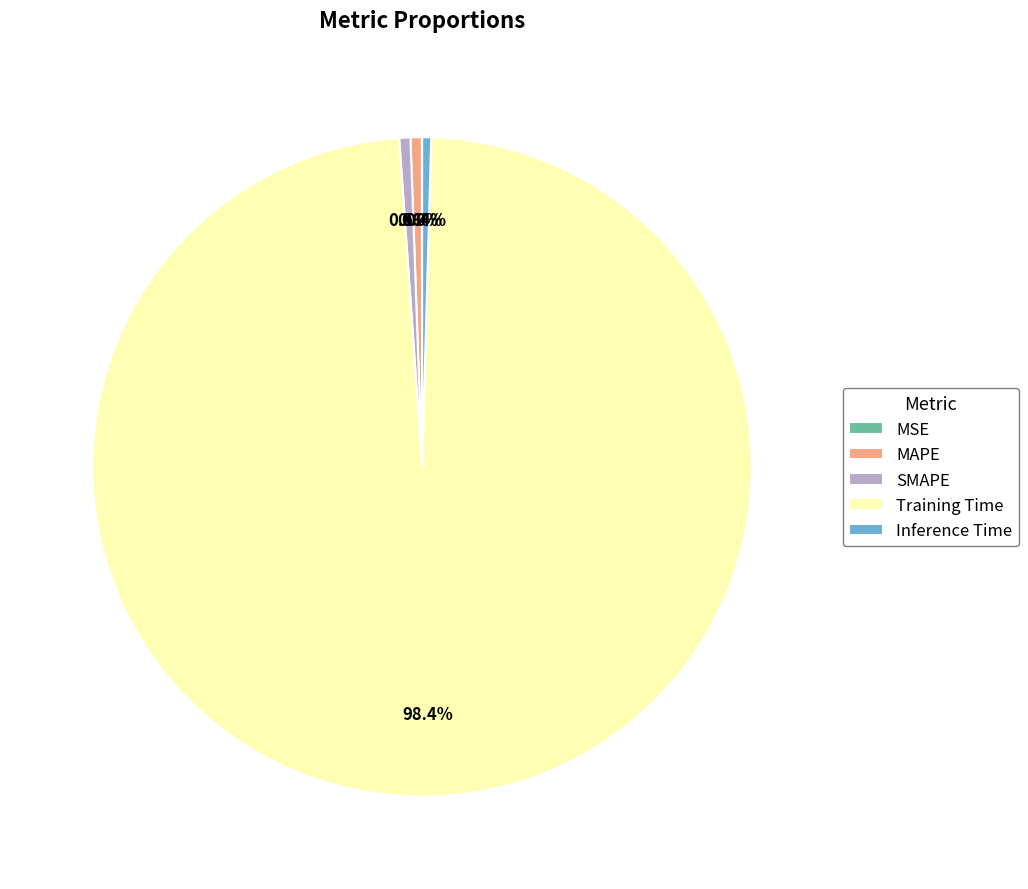

Which category accounts for the majority?

Training Time